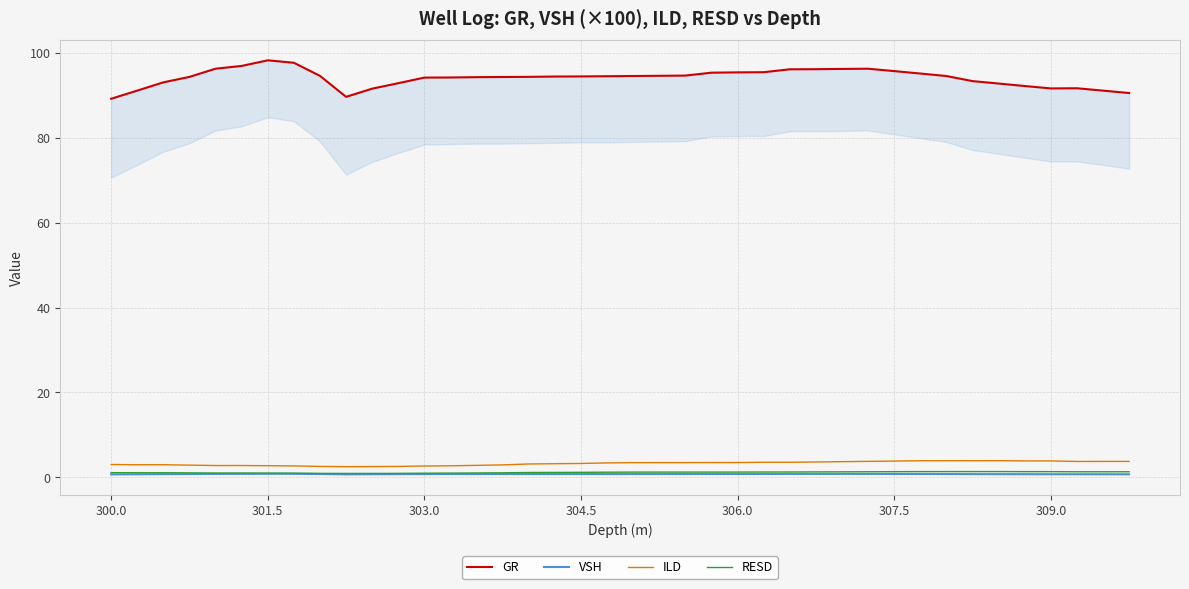

True or false: ILD has a value of 3.5 at 306.0.

True